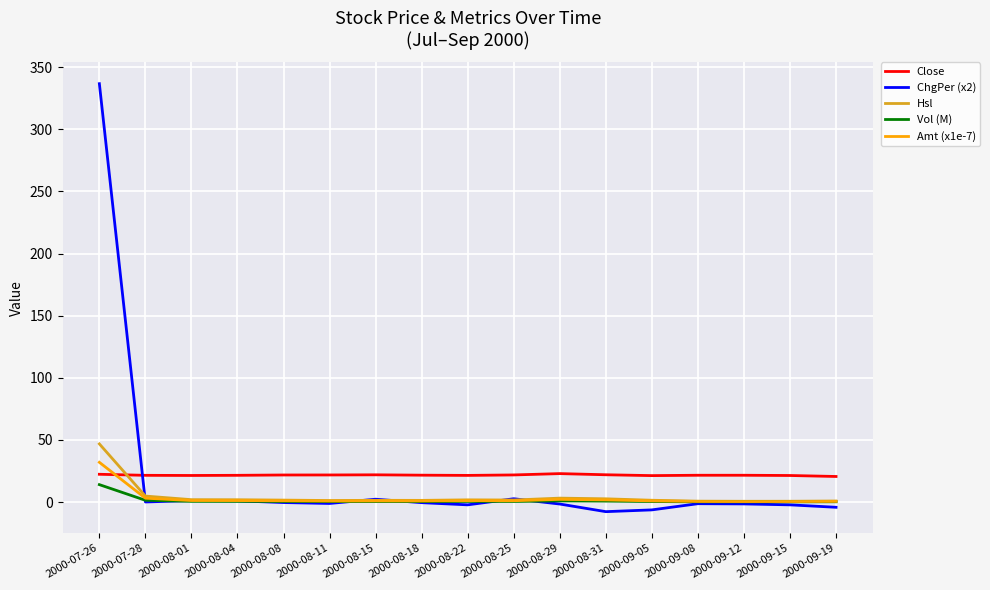

At which category is the sum across all series the highest?

2000-07-26